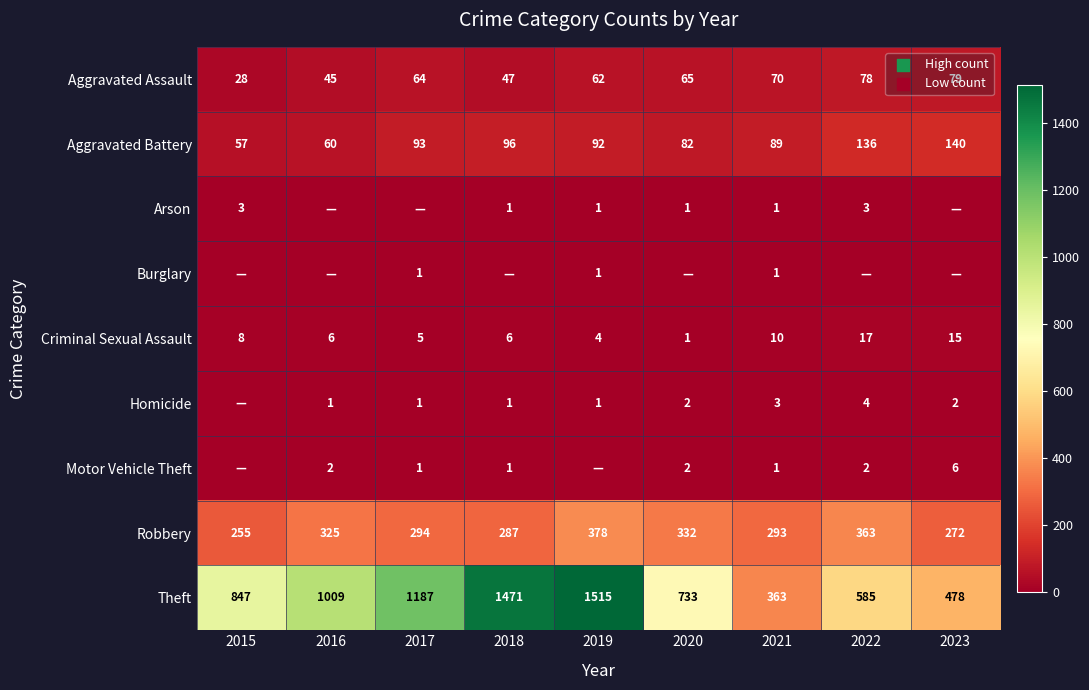

How many values in the Robbery series are below 294?

4